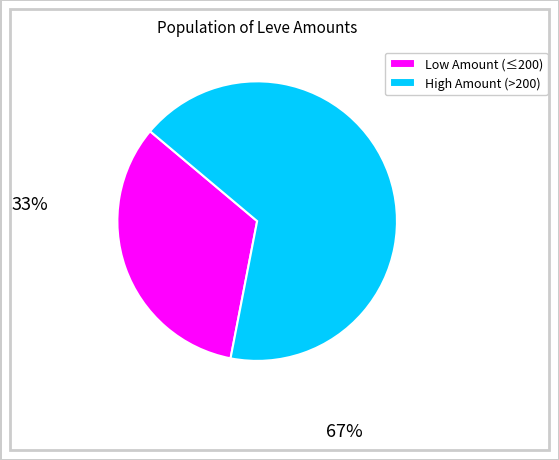

How many segments does this pie chart have?

2